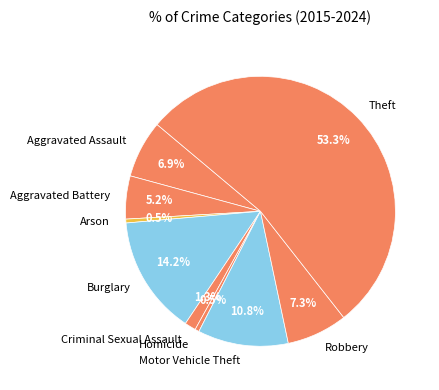

To the nearest percent, what portion does Criminal Sexual Assault represent?

1%